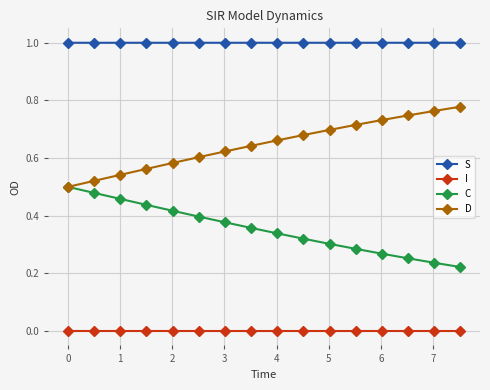

What is the value of the S point at the 9th from the left?

1.0